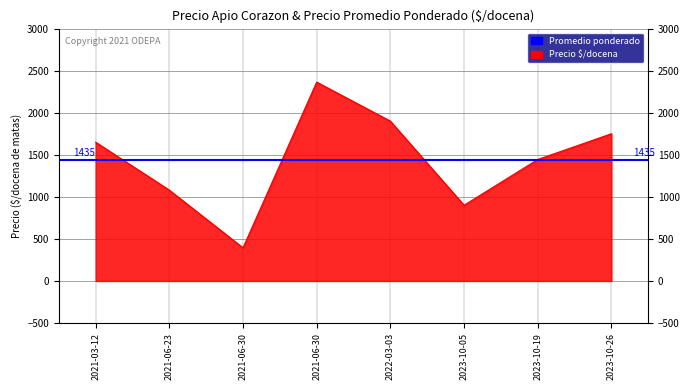

What is the change in value from 2021-03-12 to 2023-10-19?

-206